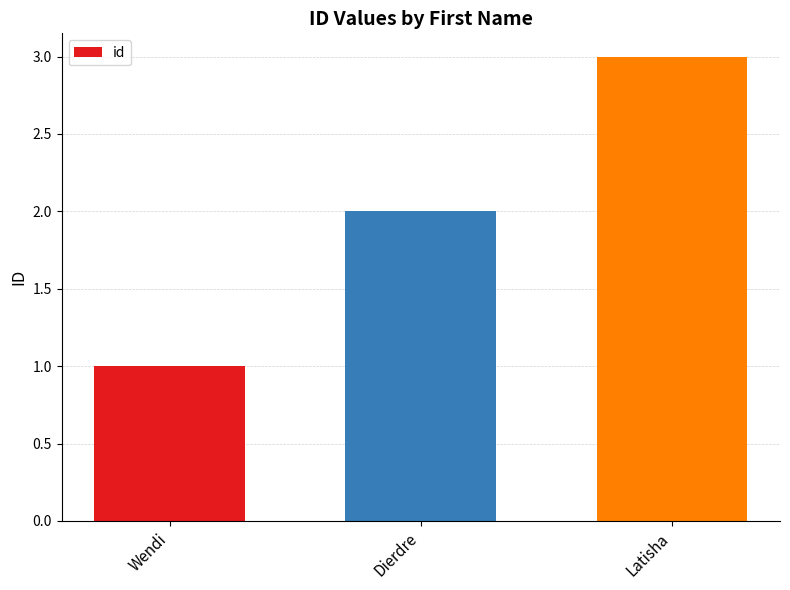

What is the approximate value at Dierdre?

2